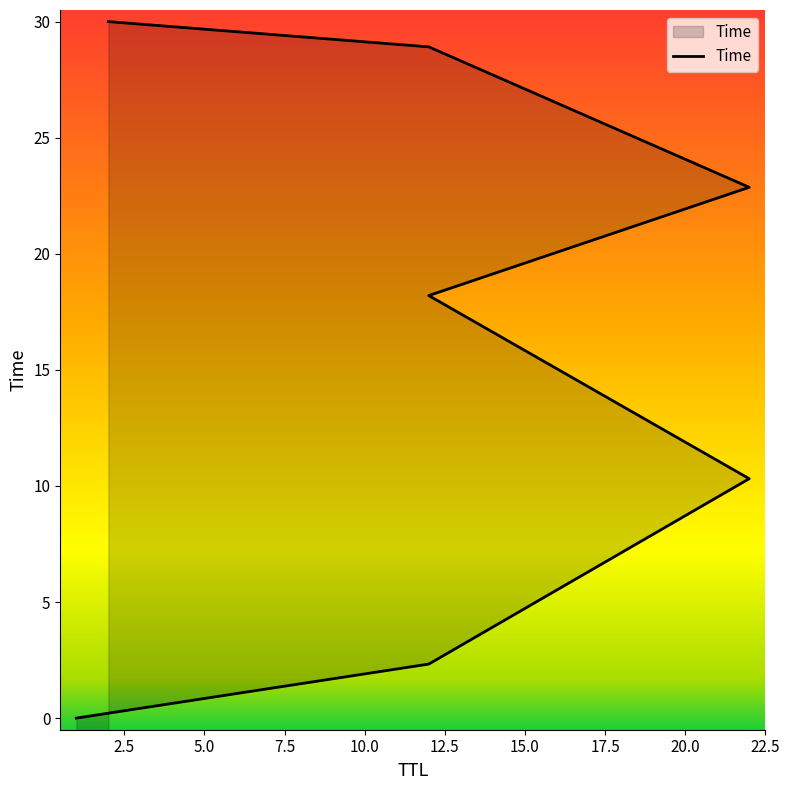

Rank the categories by value from highest to lowest.

2, 12, 22, 12, 22, 12, 1